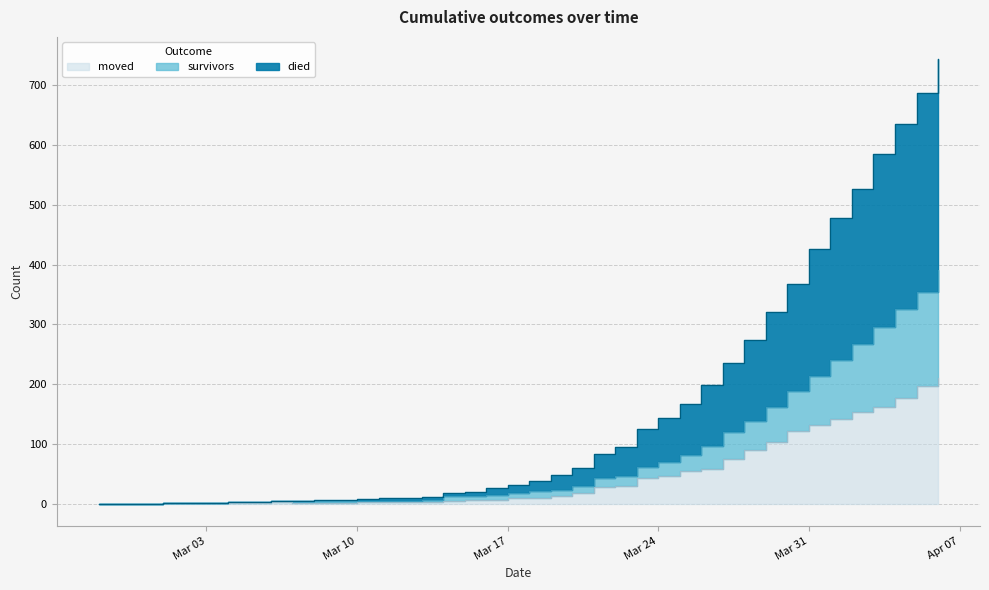

List the labels in order of survivors value, smallest first.

2020-02-27, 2020-02-28, 2020-02-29, 2020-03-01, 2020-03-02, 2020-03-03, 2020-03-04, 2020-03-05, 2020-03-06, 2020-03-07, 2020-03-08, 2020-03-09, 2020-03-10, 2020-03-11, 2020-03-12, 2020-03-13, 2020-03-14, 2020-03-15, 2020-03-16, 2020-03-17, 2020-03-18, 2020-03-19, 2020-03-20, 2020-03-21, 2020-03-22, 2020-03-23, 2020-03-24, 2020-03-25, 2020-03-26, 2020-03-27, 2020-03-28, 2020-03-29, 2020-03-30, 2020-03-31, 2020-04-01, 2020-04-02, 2020-04-03, 2020-04-04, 2020-04-05, 2020-04-06